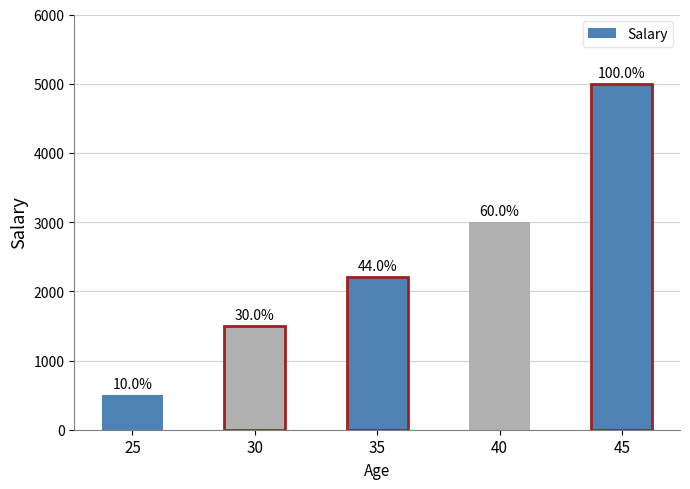

Are the bars horizontal?

No